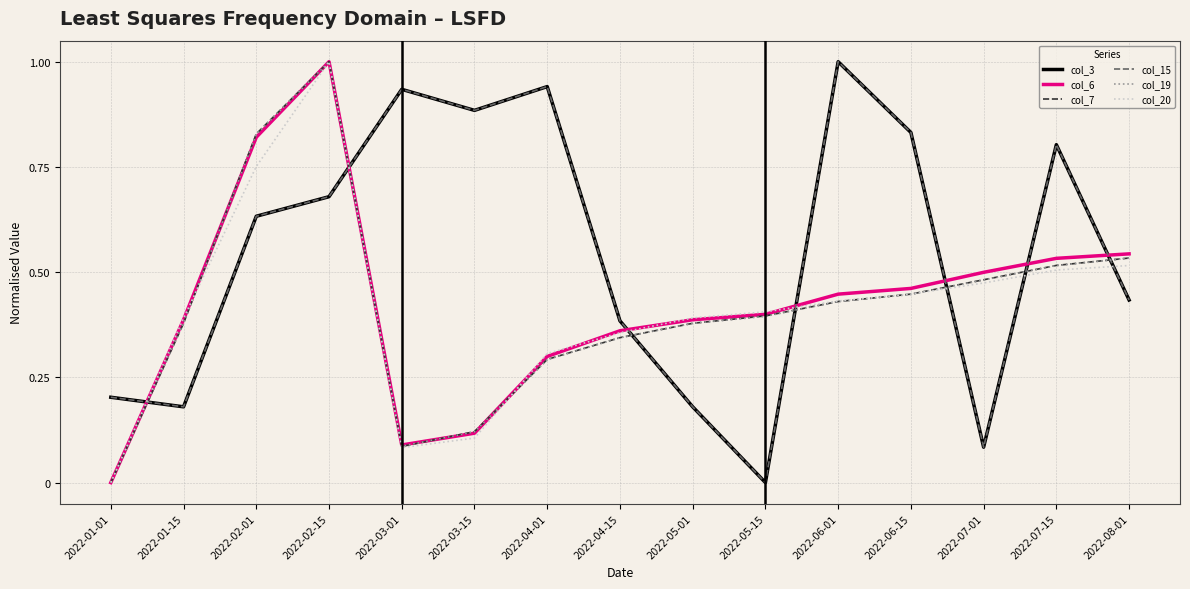

Does the chart display data point markers on the line(s)?

No